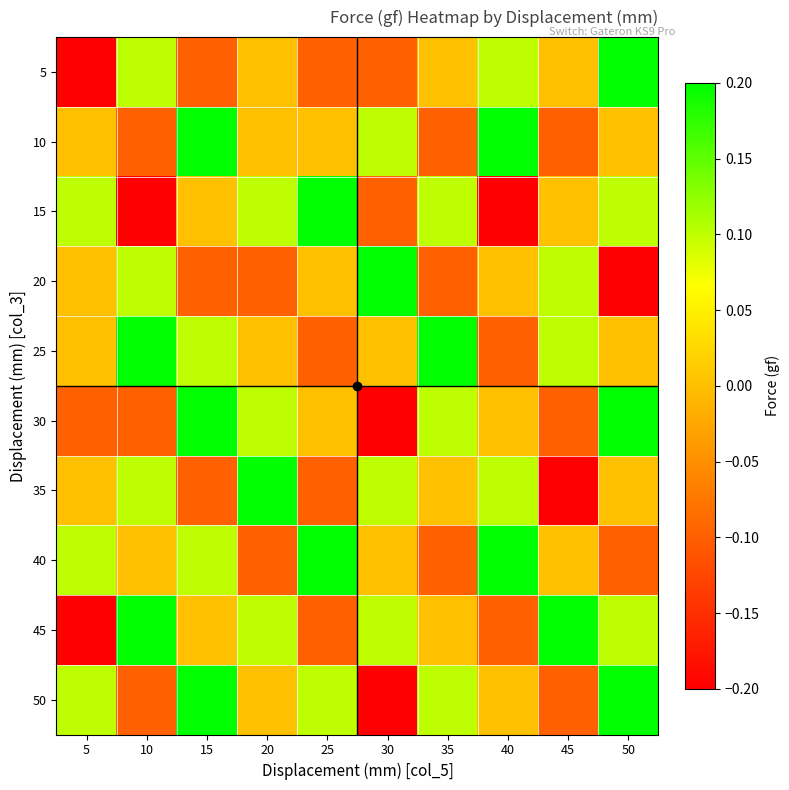

Reading left to right, transcribe all the data shown in this chart.

5: 5=-0.2	10=0.1	15=-0.1	20=0.0	25=-0.1	30=-0.1	35=0.0	40=0.1	45=0.0	50=0.2
10: 5=0.0	10=-0.1	15=0.2	20=0.0	25=0.0	30=0.1	35=-0.1	40=0.2	45=-0.1	50=0.0
15: 5=0.1	10=-0.2	15=0.0	20=0.1	25=0.2	30=-0.1	35=0.1	40=-0.2	45=0.0	50=0.1
20: 5=0.0	10=0.1	15=-0.1	20=-0.1	25=0.0	30=0.2	35=-0.1	40=0.0	45=0.1	50=-0.2
25: 5=0.0	10=0.2	15=0.1	20=0.0	25=-0.1	30=0.0	35=0.2	40=-0.1	45=0.1	50=0.0
30: 5=-0.1	10=-0.1	15=0.2	20=0.1	25=0.0	30=-0.2	35=0.1	40=0.0	45=-0.1	50=0.2
35: 5=0.0	10=0.1	15=-0.1	20=0.2	25=-0.1	30=0.1	35=0.0	40=0.1	45=-0.2	50=0.0
40: 5=0.1	10=0.0	15=0.1	20=-0.1	25=0.2	30=0.0	35=-0.1	40=0.2	45=0.0	50=-0.1
45: 5=-0.2	10=0.2	15=0.0	20=0.1	25=-0.1	30=0.1	35=0.0	40=-0.1	45=0.2	50=0.1
50: 5=0.1	10=-0.1	15=0.2	20=0.0	25=0.1	30=-0.2	35=0.1	40=0.0	45=-0.1	50=0.2